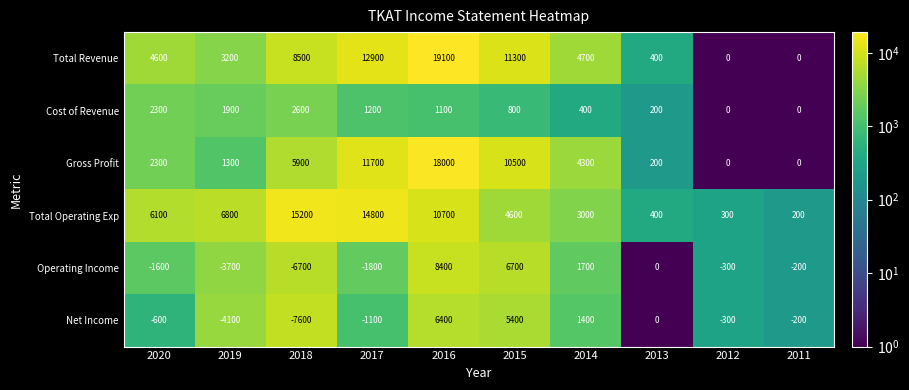

How many categories are shown in the chart?

10